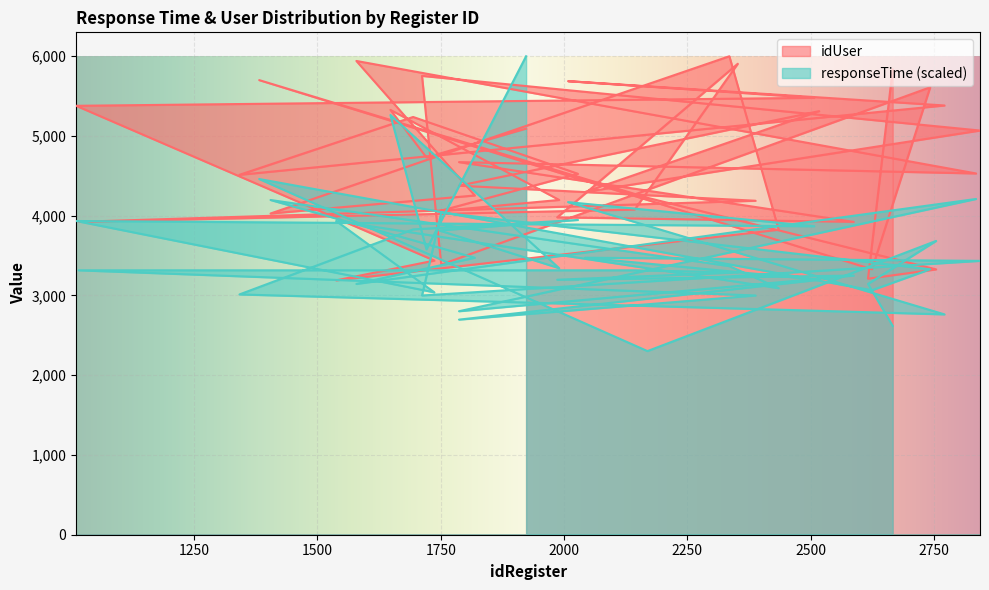

What is the total value across all series at 1382?

10156.3